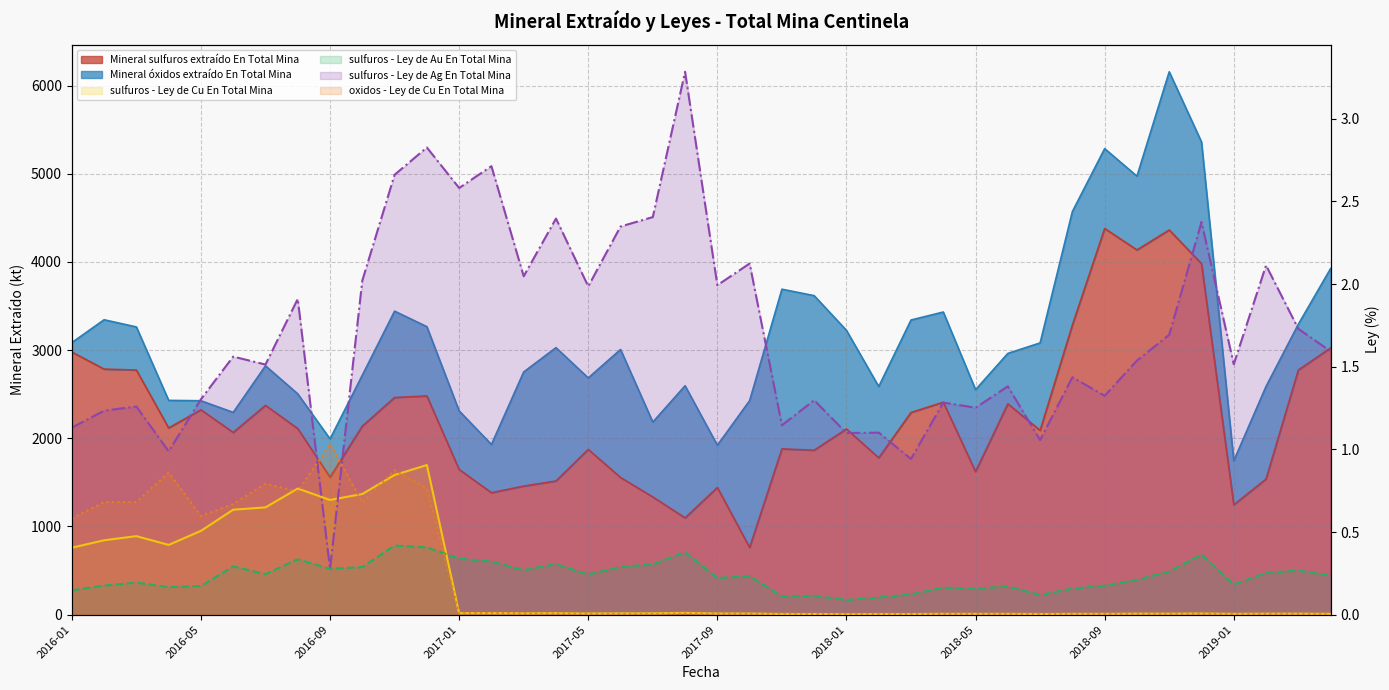

The oxidos - Ley de Cu En Total Mina series shows 0.7 at 2016-10. True or false?

True